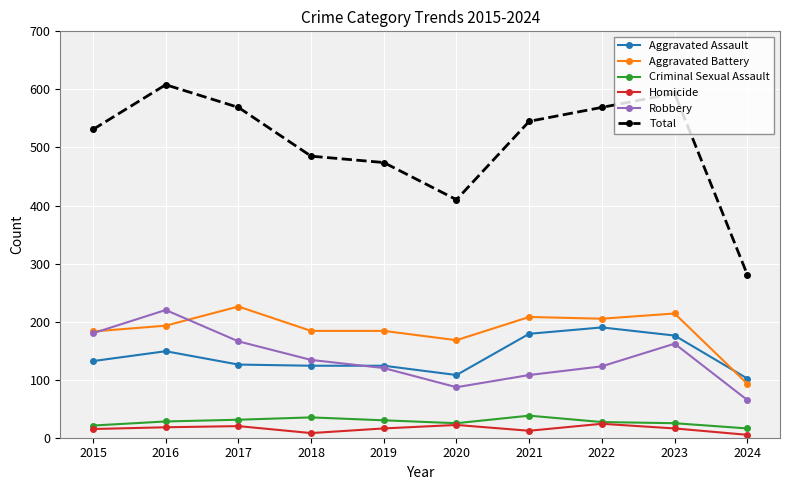

True or false: Criminal Sexual Assault has more than 1 points higher than both neighbors.

True